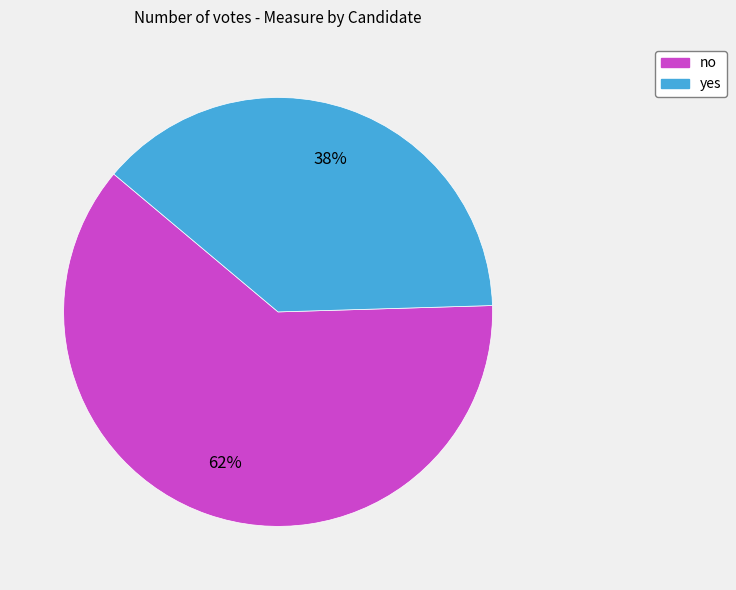

To the nearest percent, what is the average slice percentage?

50%